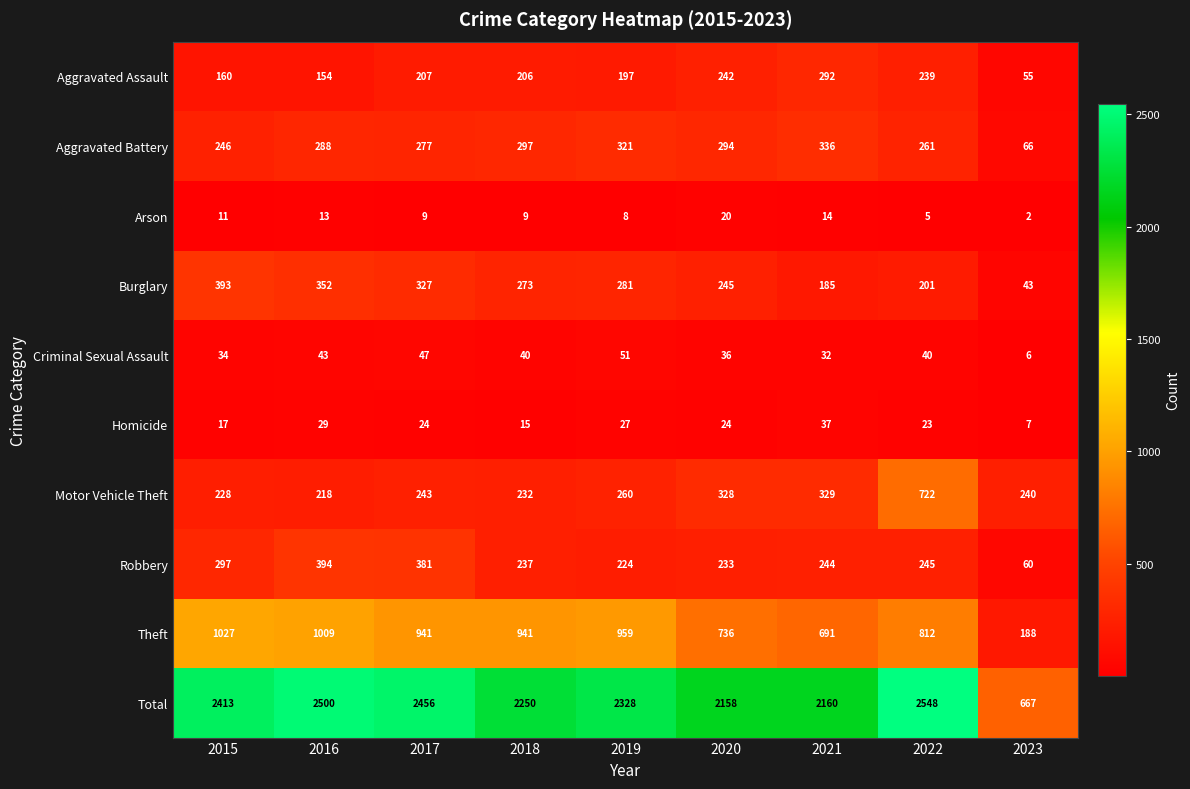

True or false: Total has a value of 2328 at 2019.

True